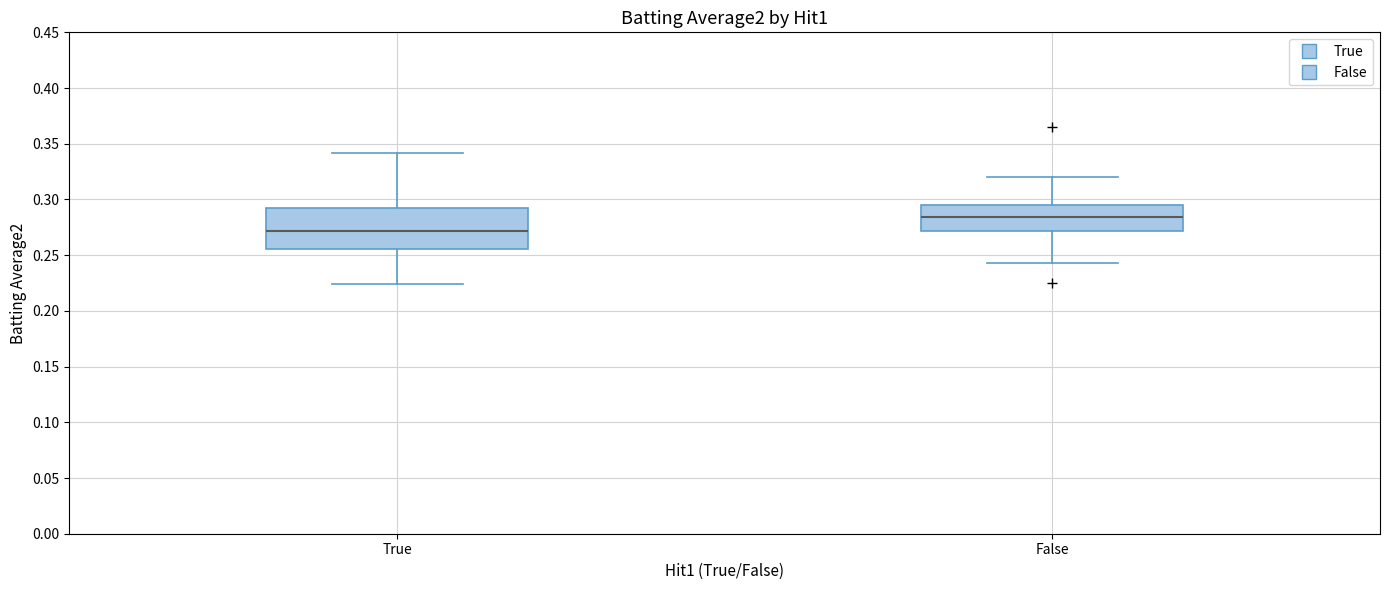

Which box's median line is the highest?

False